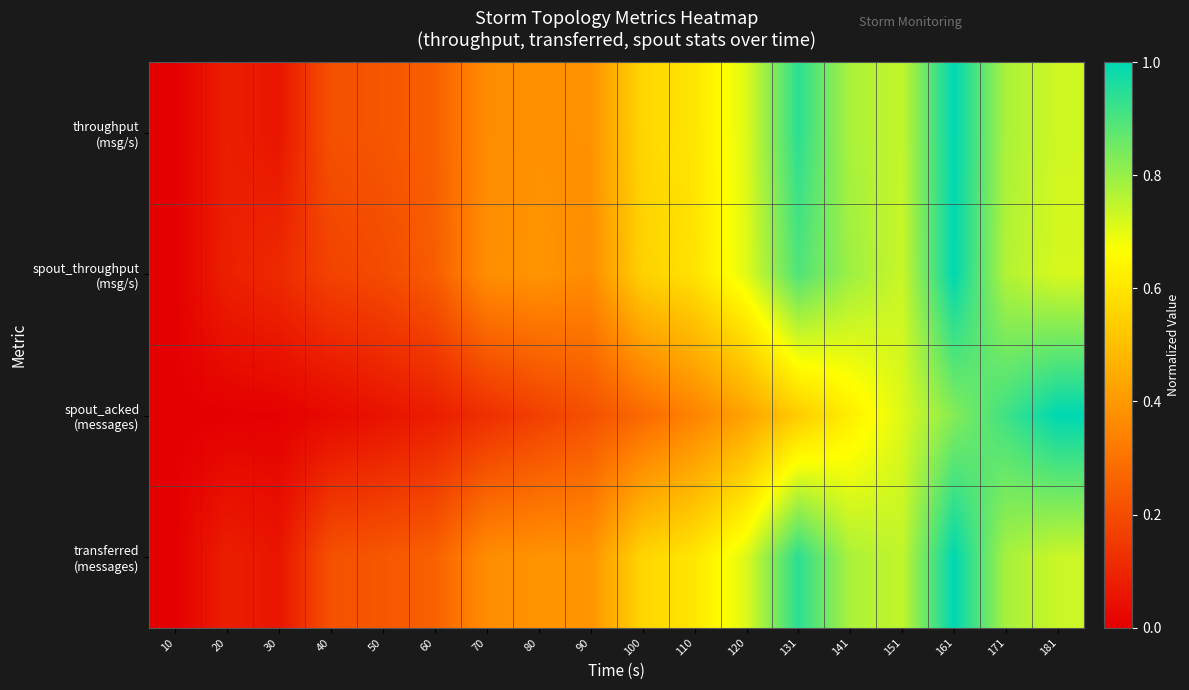

How many data points does each series have?

18